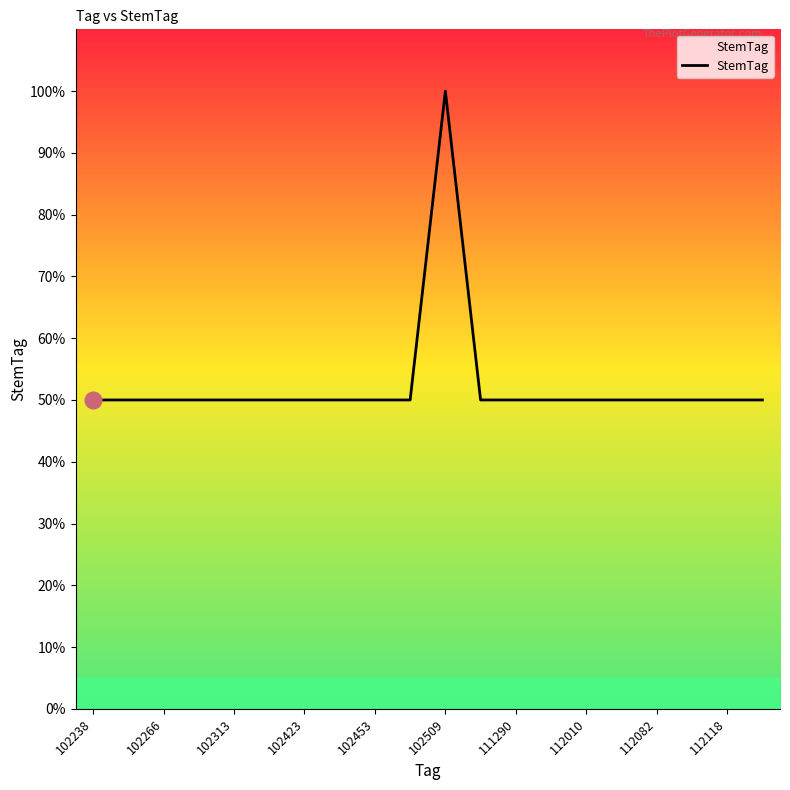

What is the greatest value displayed?

100